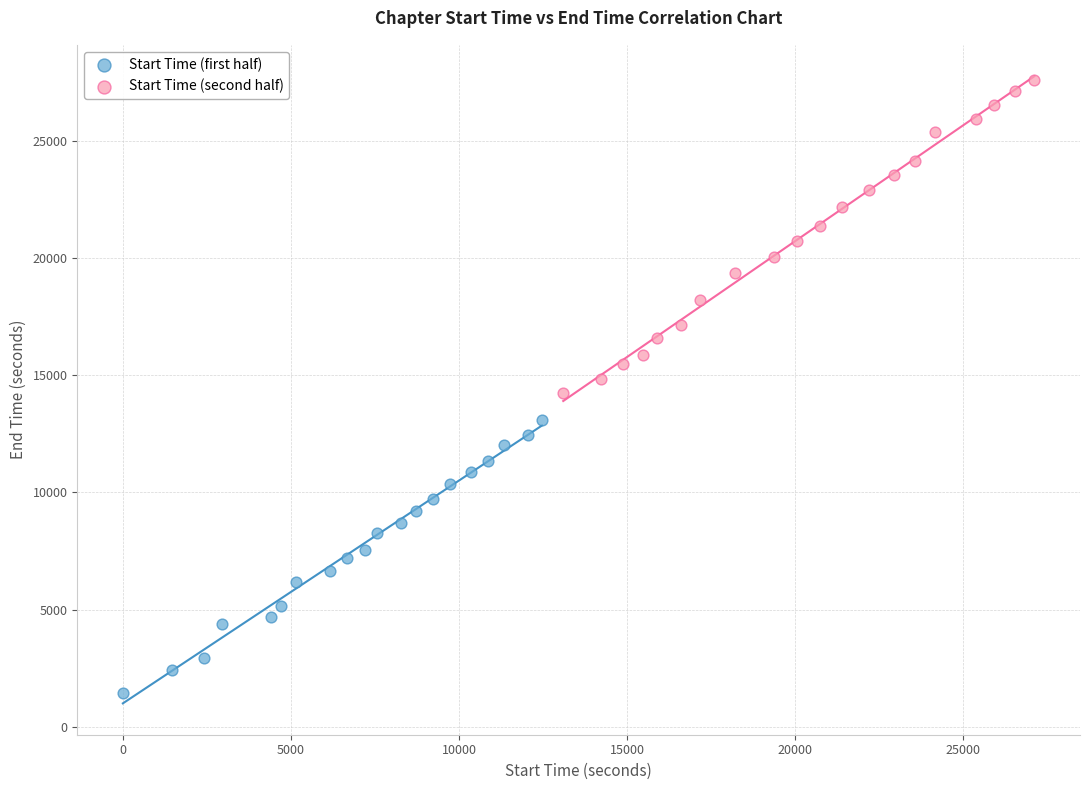

Which series reaches the minimum Y coordinate?

Start Time (first half)